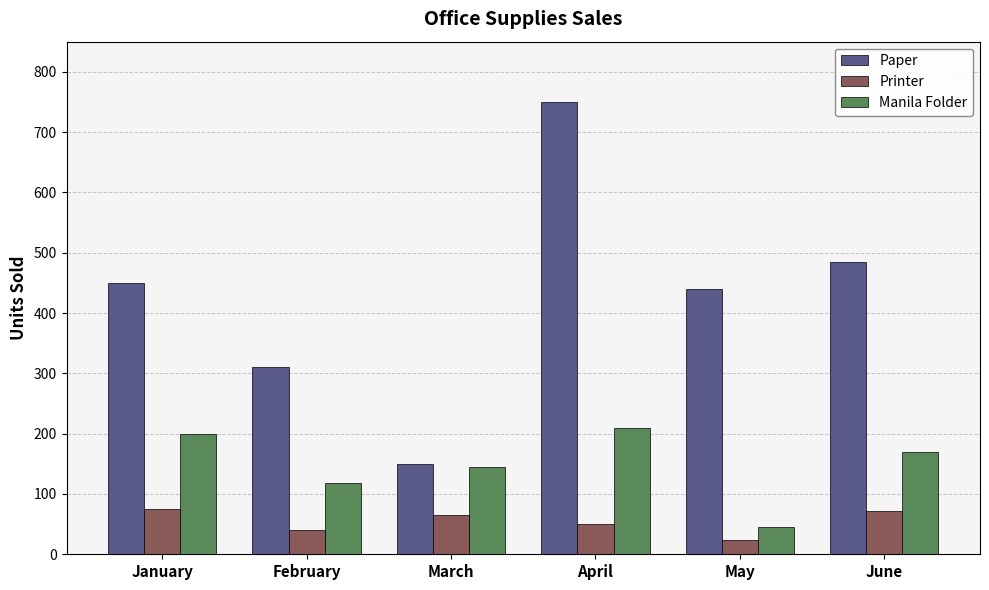

Reading right to left, extract all data points from this chart.

Paper: 485	440	750	150	310	450
Printer: 71	24	50	65	40	75
Manila Folder: 170	45	210	145	118	200